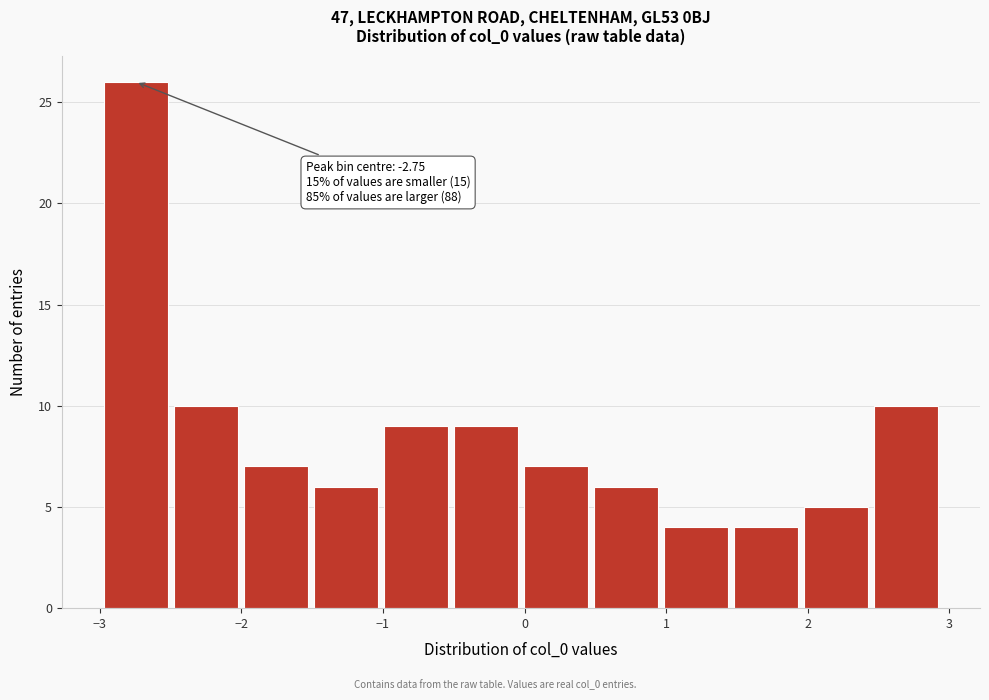

Over which range of the x-axis is the bar tallest?

-3.0 to -2.5